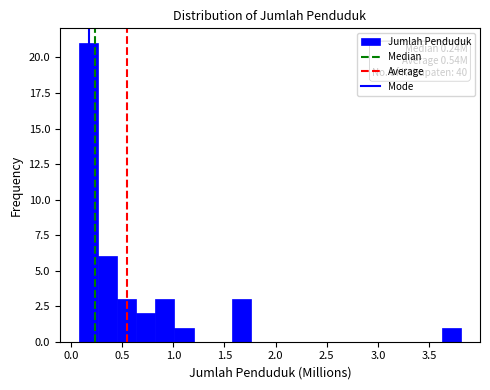

Around what value on the x-axis is the tallest bar? Give the approximate position of its centre, as read against the axis.

0.15